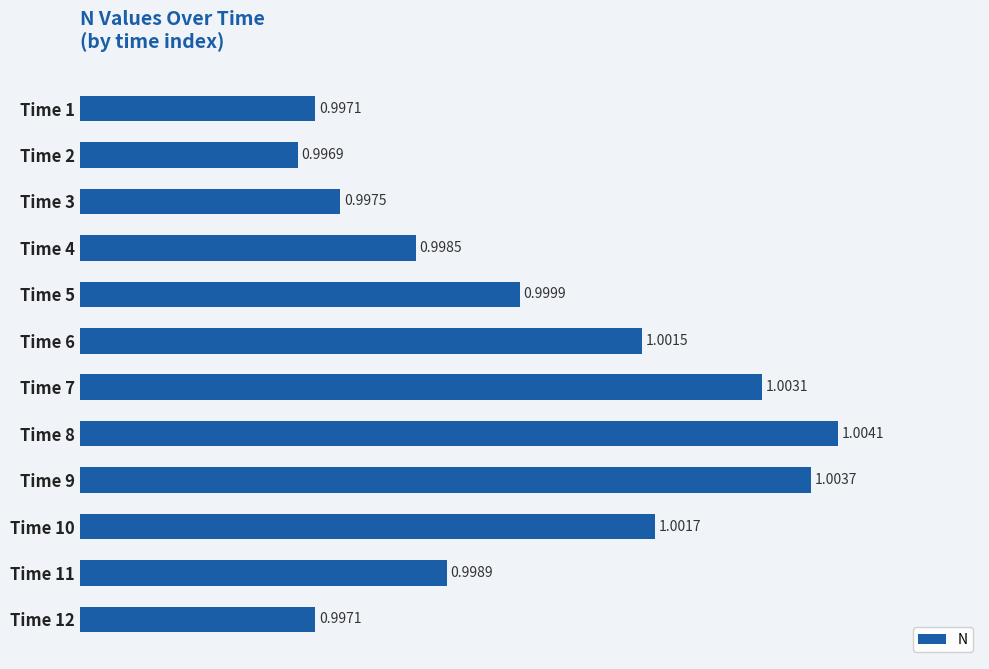

What is the ratio of the value at Time 10 to the value at Time 6?

1.0